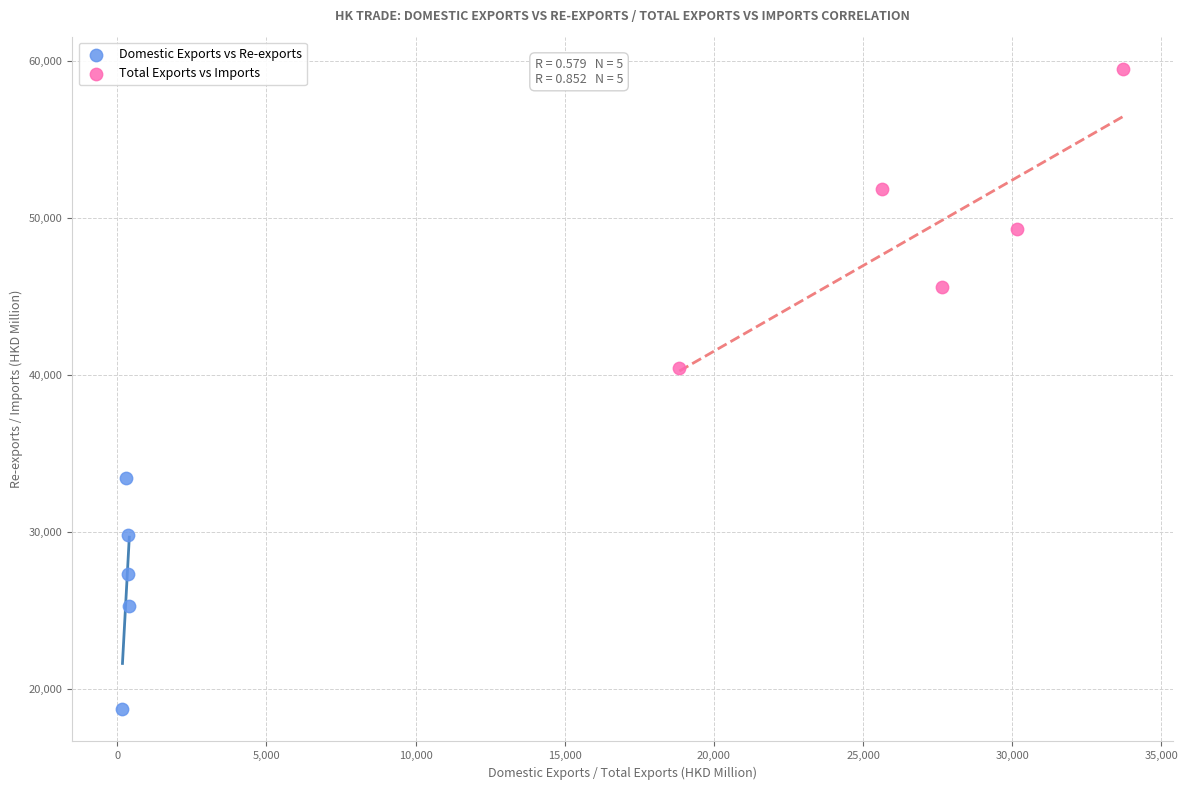

Which series reaches the minimum Y coordinate?

Domestic Exports vs Re-exports